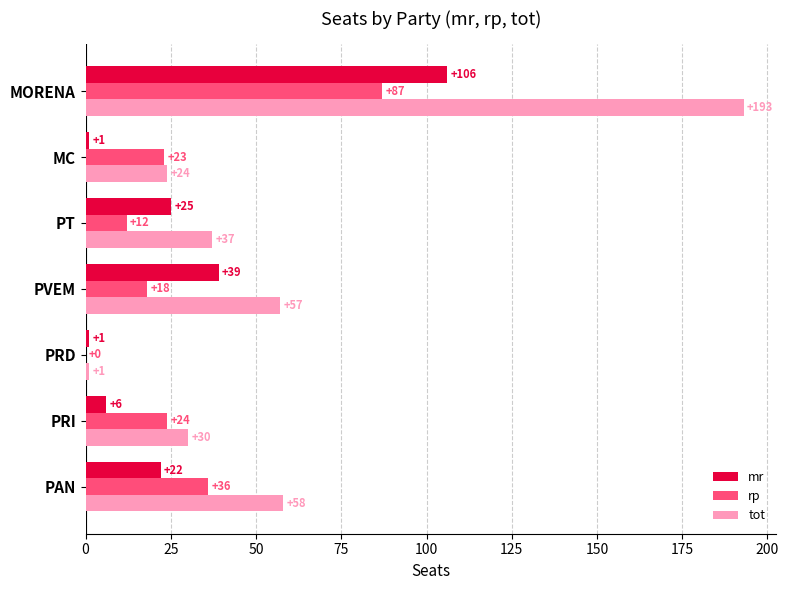

Which series has the largest total across all categories?

tot